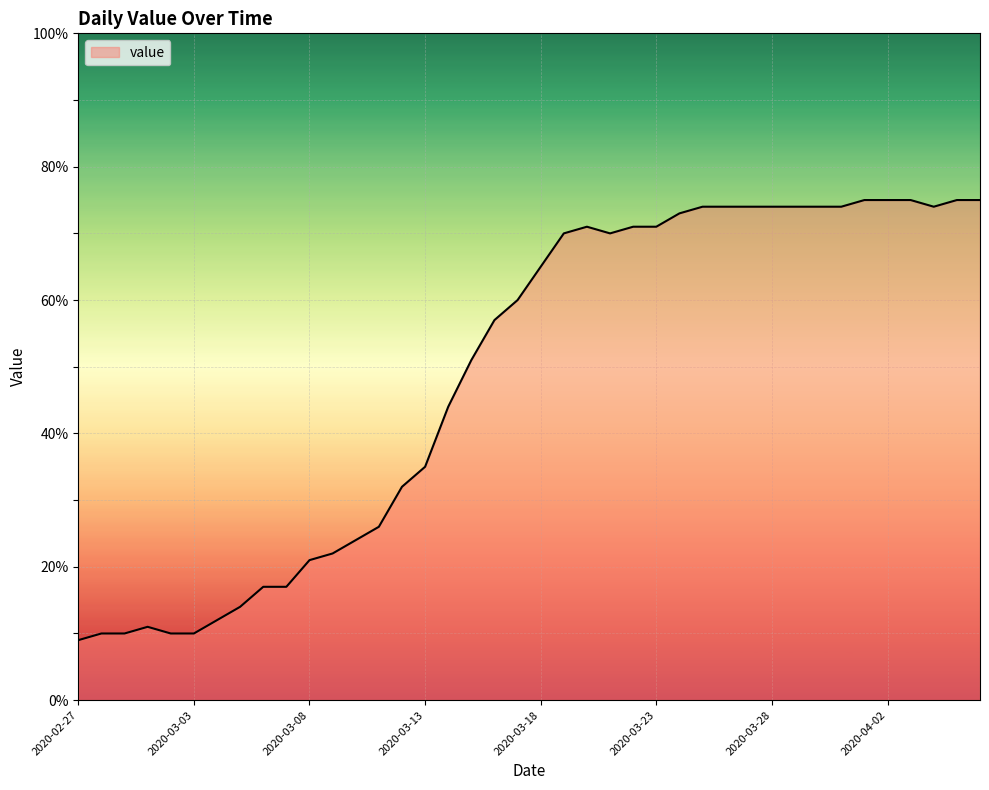

What is the greatest value displayed?

75